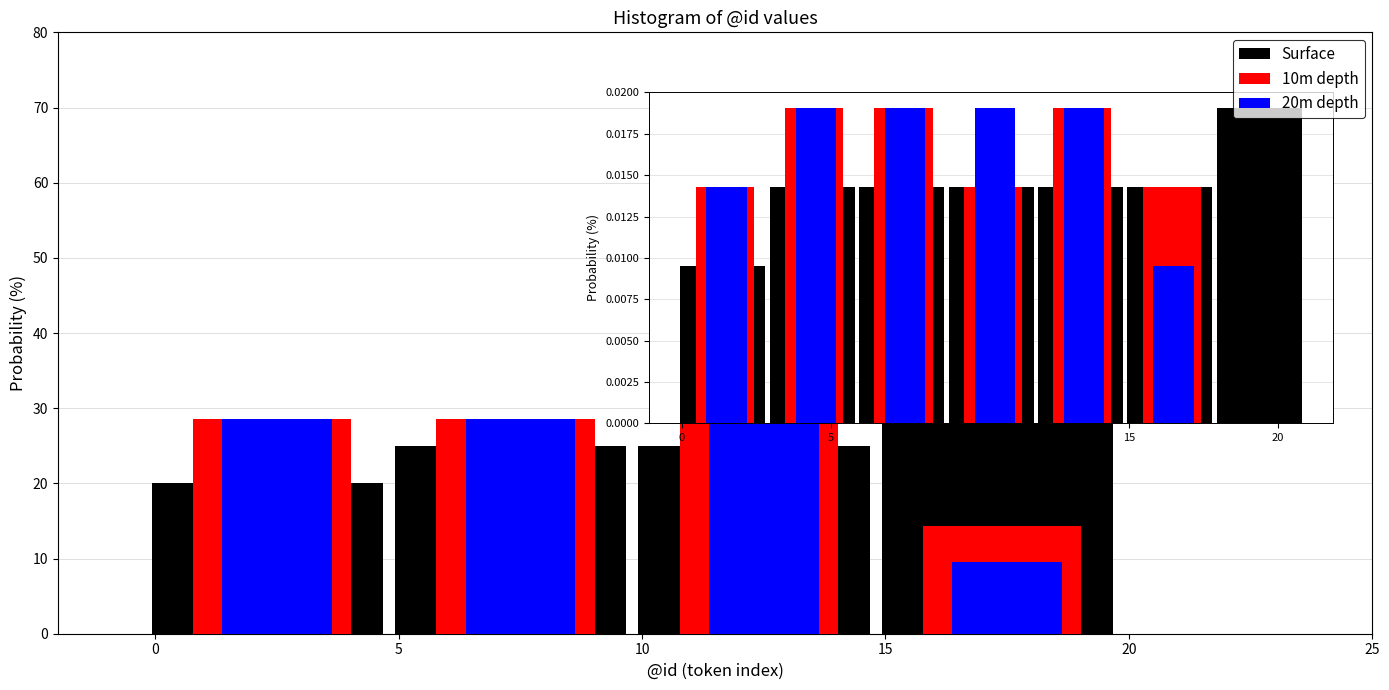

Reading right to left, list all the values displayed in this chart.

Surface: 15=30.0	10=25.0	5=25.0	0=20.0
10m depth: 15=14.3	10=28.6	5=28.6	0=28.6
20m depth: 15=9.5	10=33.3	5=28.6	0=28.6